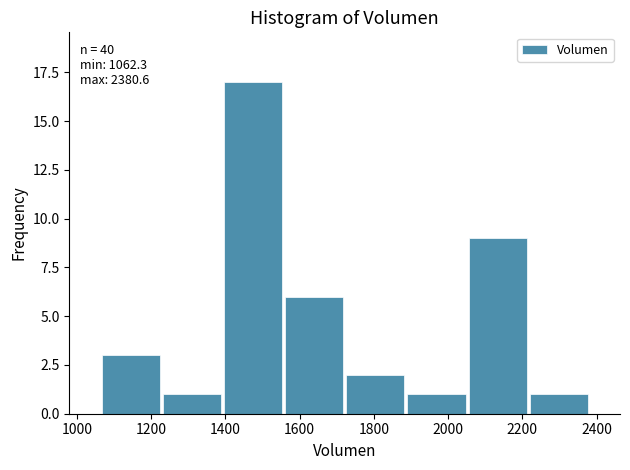

Which range on the x-axis has the tallest bar?

1400 to 1560